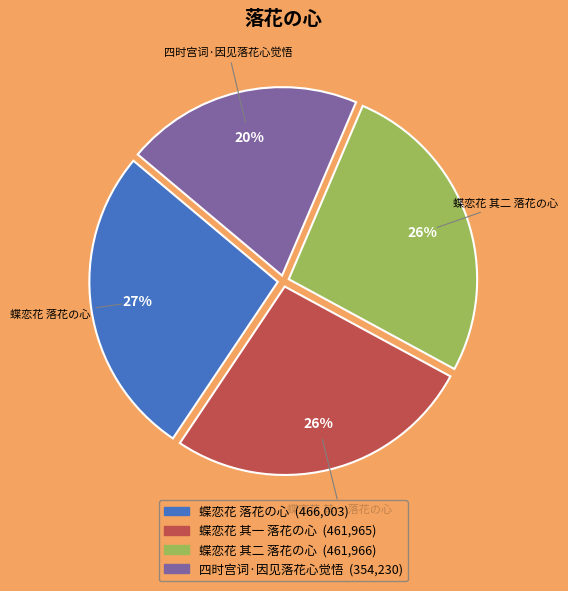

To the nearest percent, what is the average slice percentage?

25%